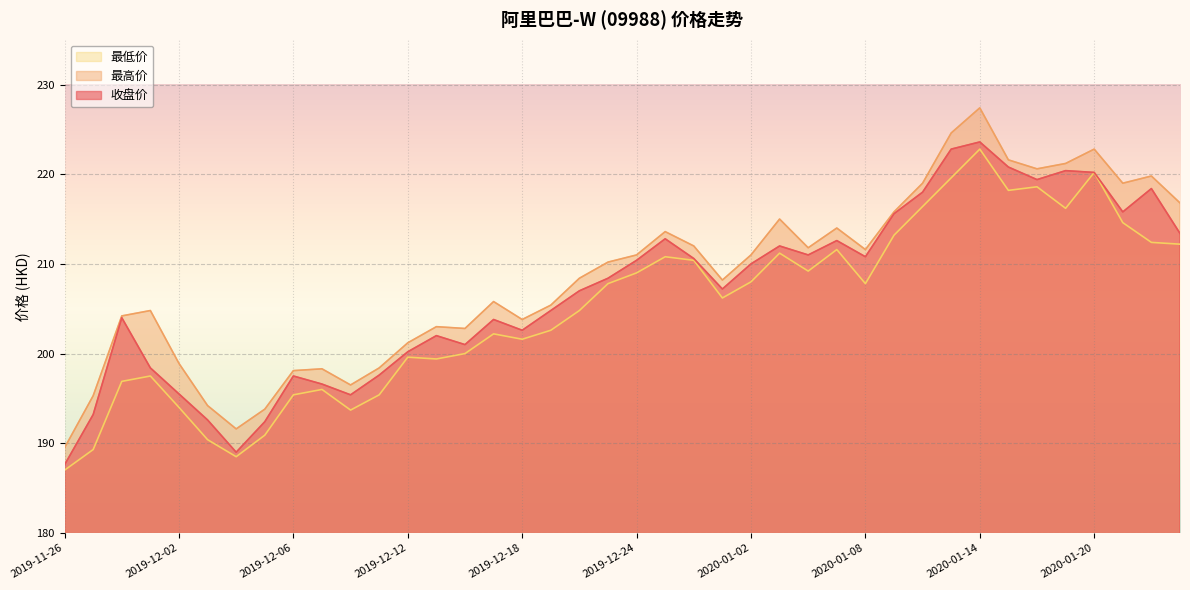

What is the value of the 收盘价 point at the 24th from the left?

207.2